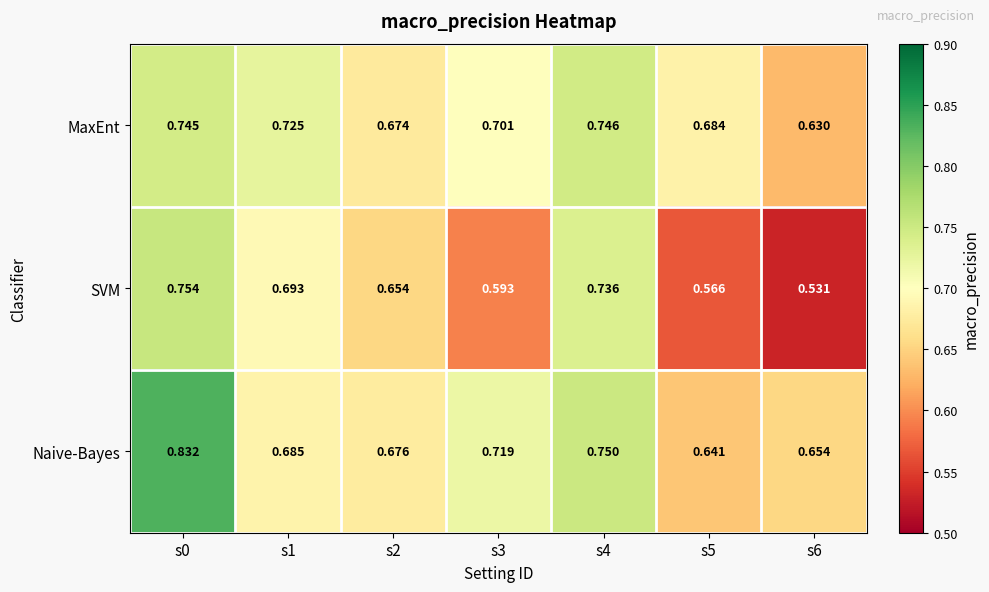

How many distinct data groups are displayed?

3